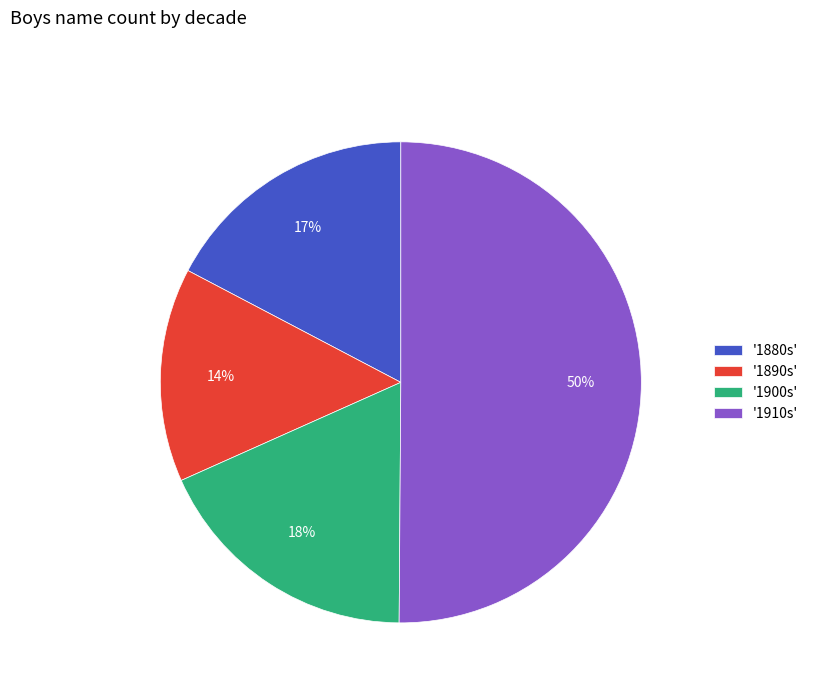

To the nearest percent, what is the average slice percentage?

25%